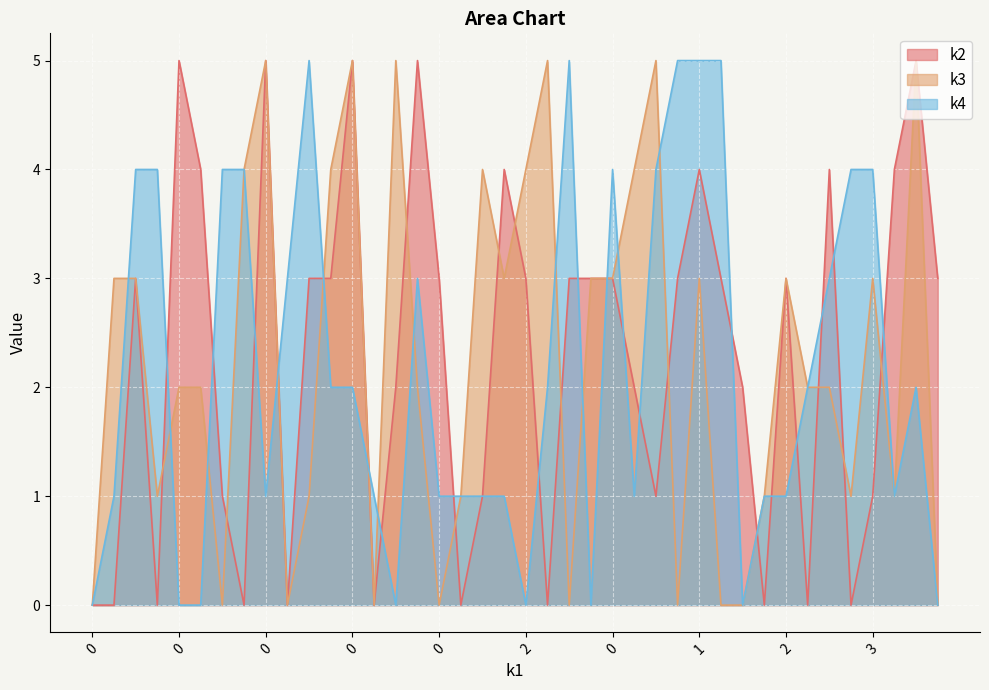

How many categories are shown in the chart?

40